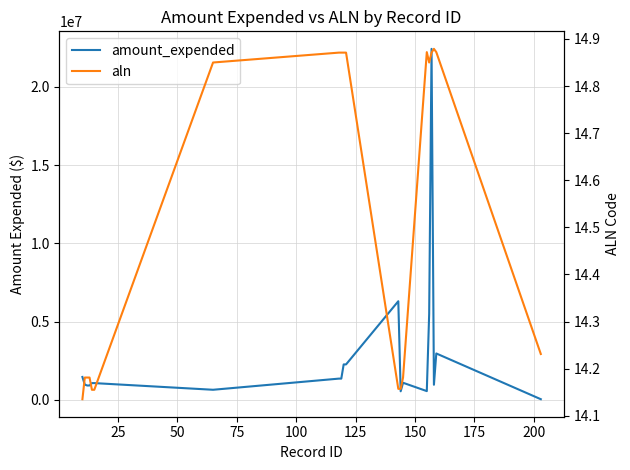

Is this an area chart (filled region under the line)?

No